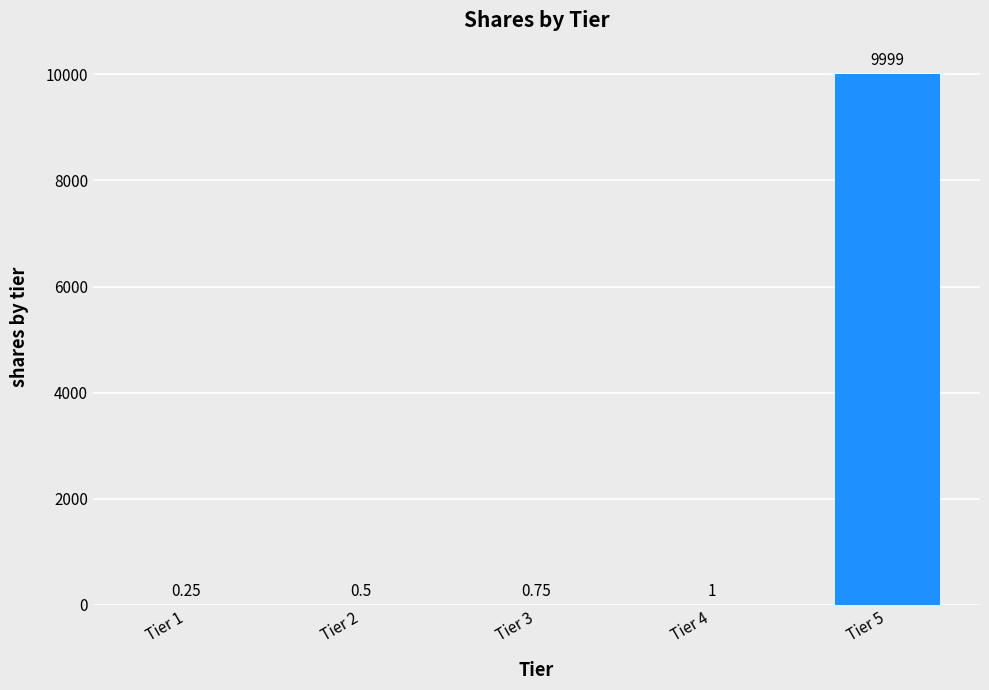

Which has a higher value, Tier 5 or Tier 2?

Tier 5